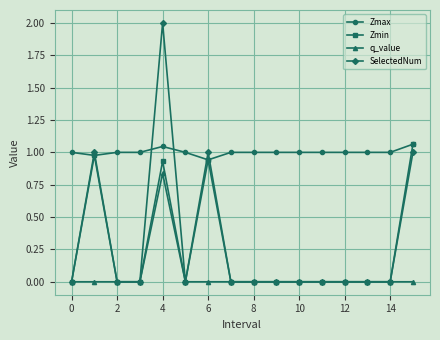

Which series has the widest spread of values?

SelectedNum